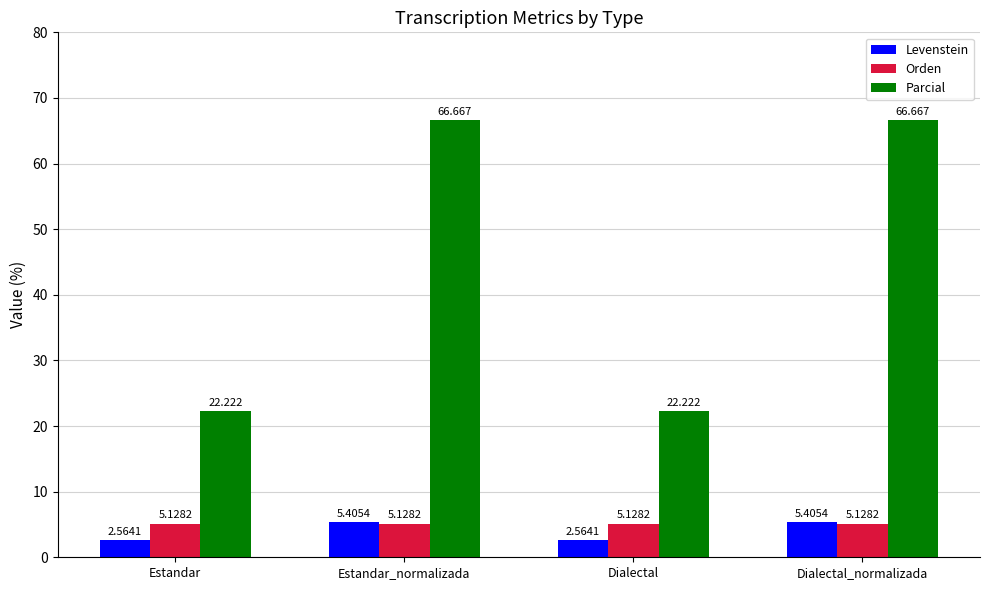

Where does the Parcial series first go above 66?

Estandar_normalizada